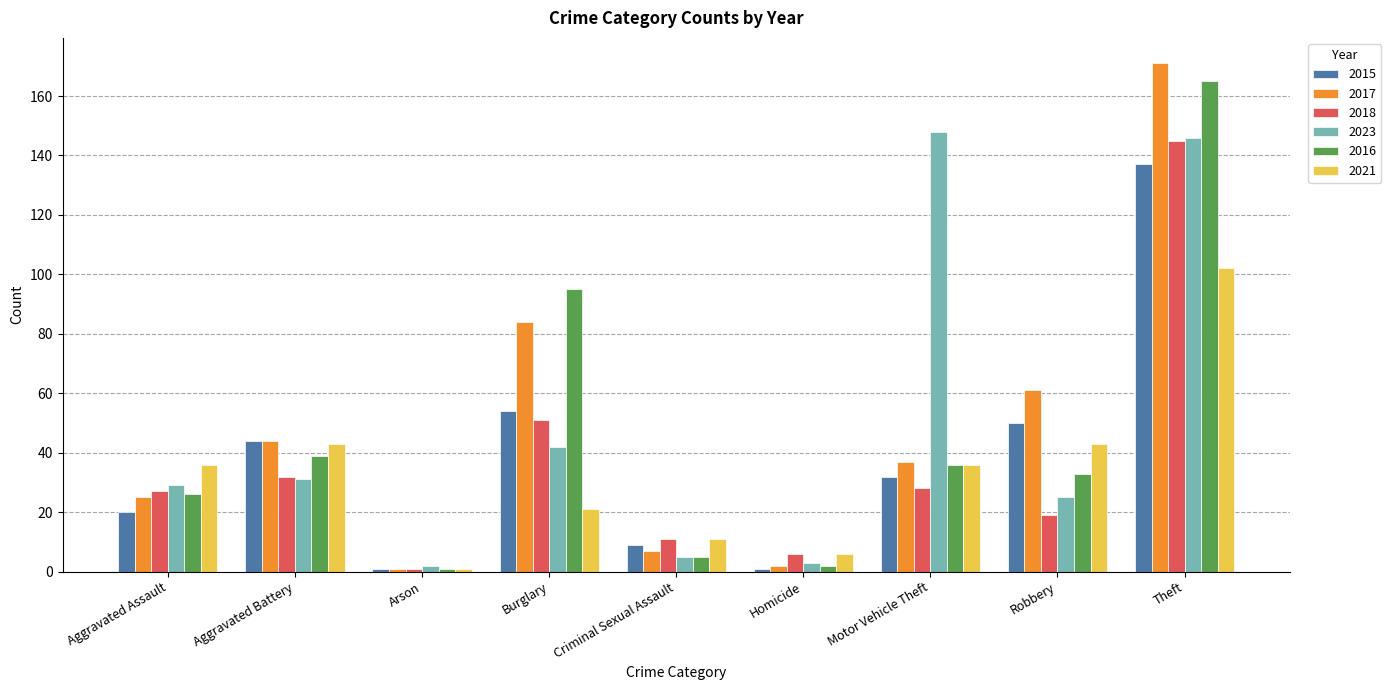

Is it true that 2021 equals 48 at Motor Vehicle Theft?

False